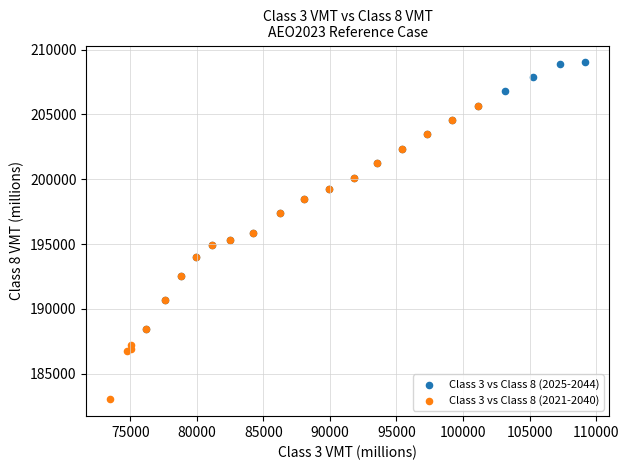

Which series contains the highest Y value?

Class 3 vs Class 8 (2025-2044)